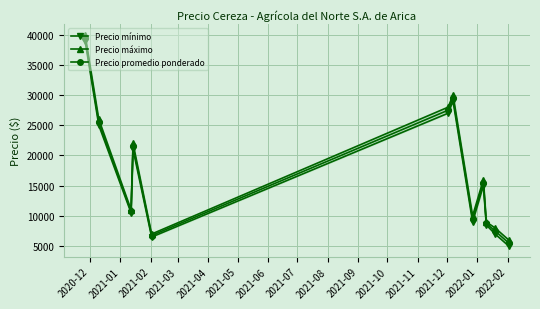

What is the average value of the Precio promedio ponderado series?

17312